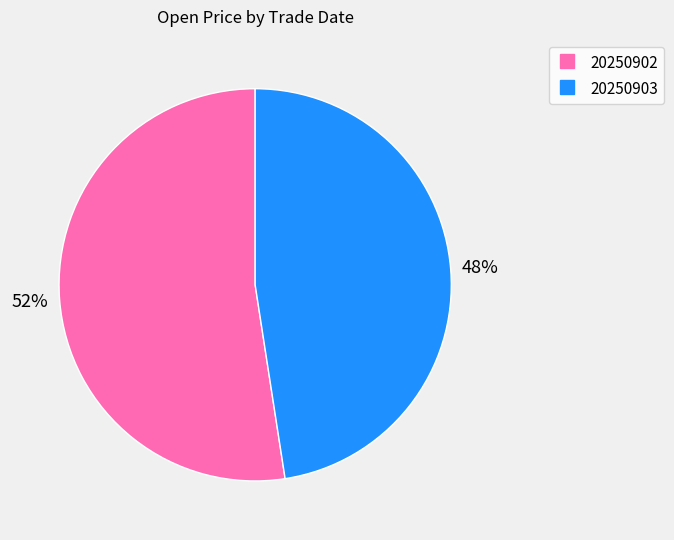

How many slices are in this pie chart?

2